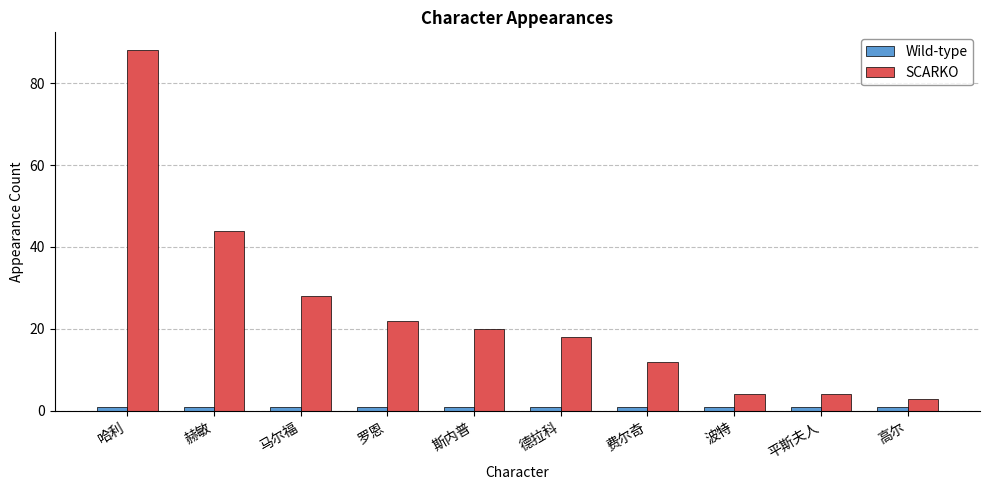

The SCARKO series shows 32 at 斯内普. True or false?

False